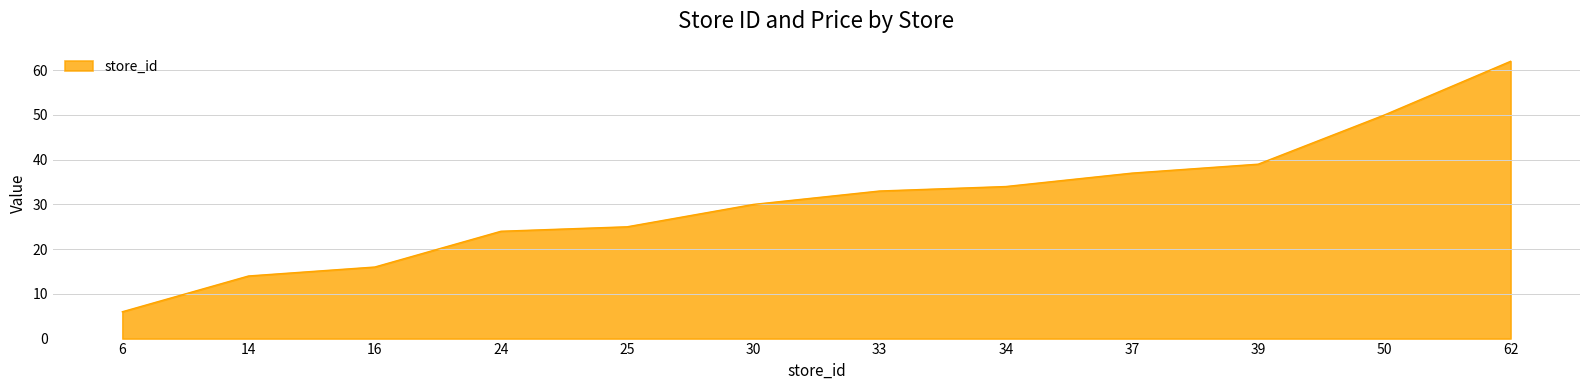

How many categories are shown in the chart?

12